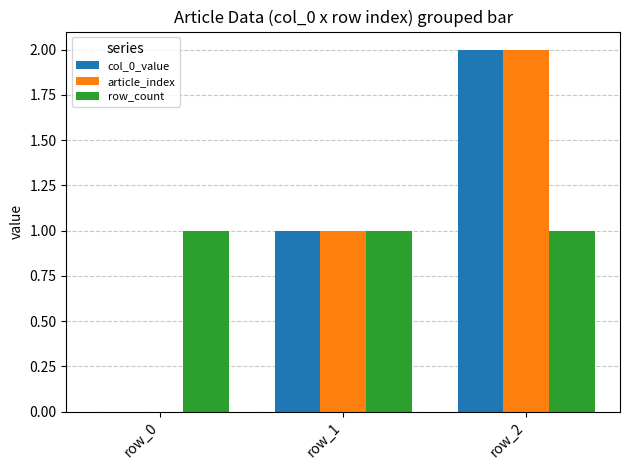

Is the value of article_index at row_2 greater than the value of col_0_value at row_0?

Yes